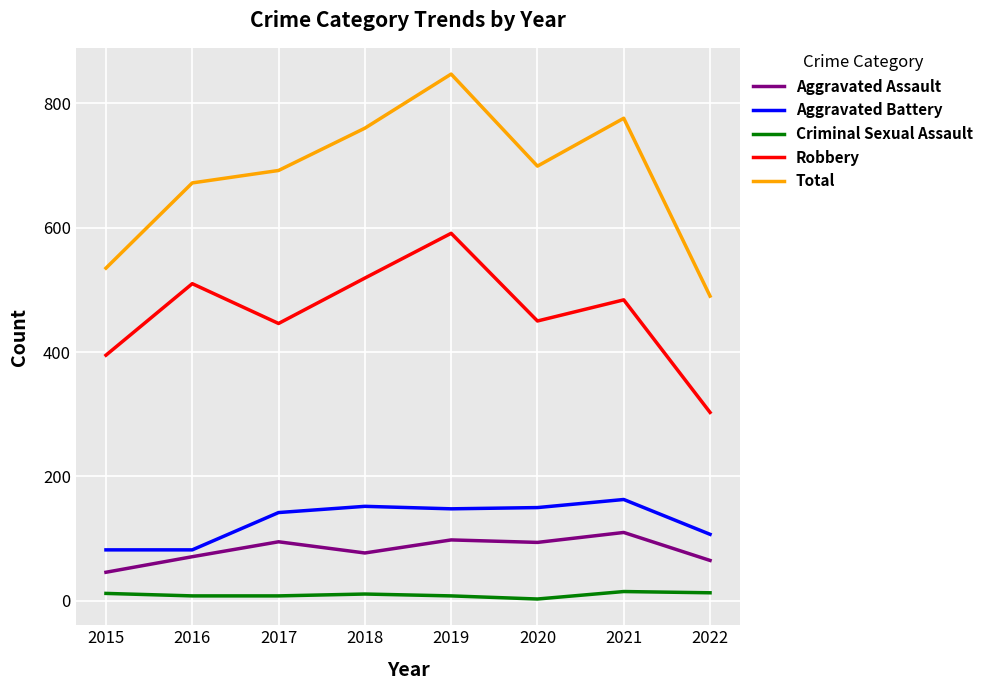

What is the difference between the highest and lowest values at 2017?

684